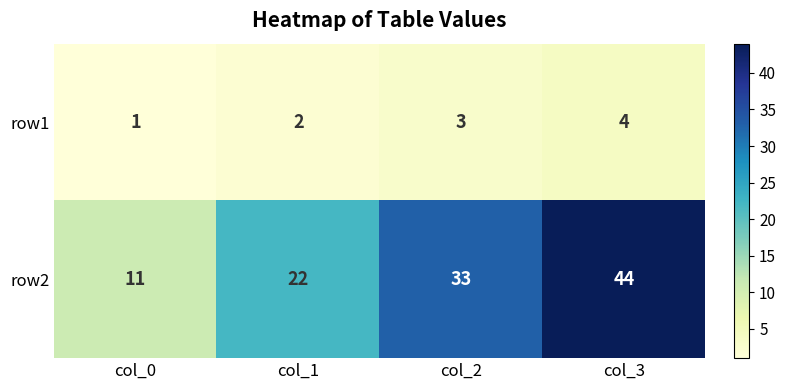

At which category does the chart reach its peak across all series?

col_3